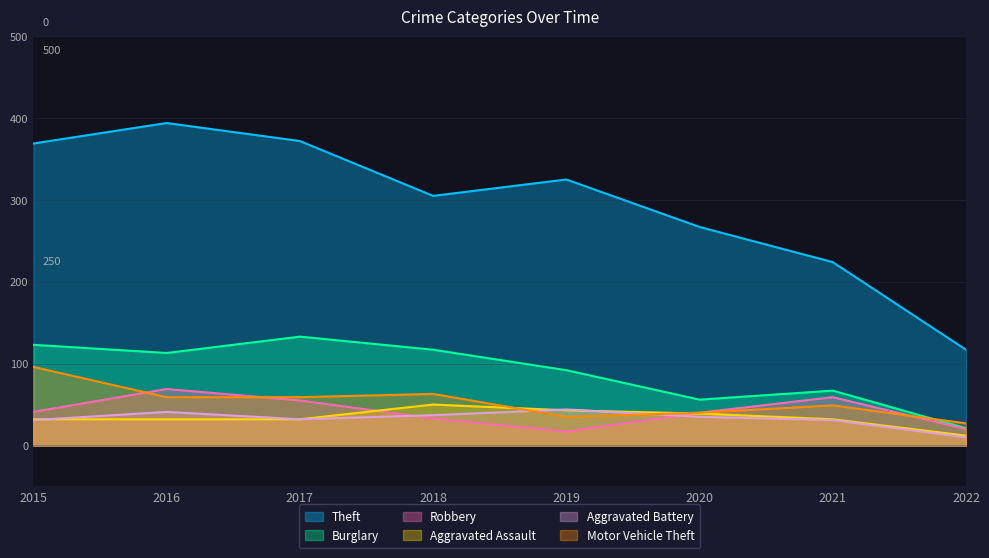

What is the maximum value for Aggravated Battery?

44